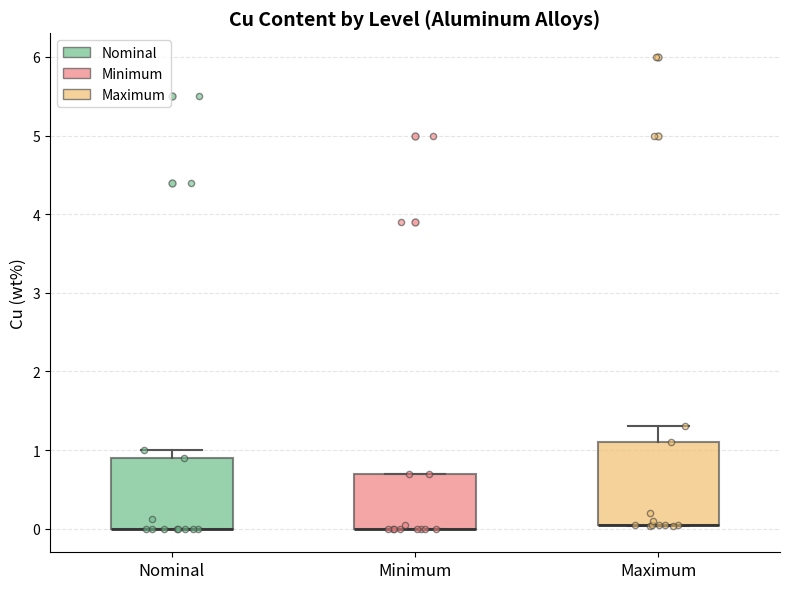

Reading left to right, read every box against the y-axis: the position of its median line, the range the box covers, and the ends of its whiskers. The values are not printed on the chart, so give them approximately, as read against the axis.

Nominal: median 0.0 (drawn on the box's lower edge), box 0.0 to 0.9, whiskers 0.0 to 1.0
Minimum: median 0.0 (drawn on the box's lower edge), box 0.0 to 0.7, whiskers 0.0 to 0.7
Maximum: median 0.1 (drawn on the box's lower edge), box 0.1 to 1.1, whiskers 0.0 to 1.3